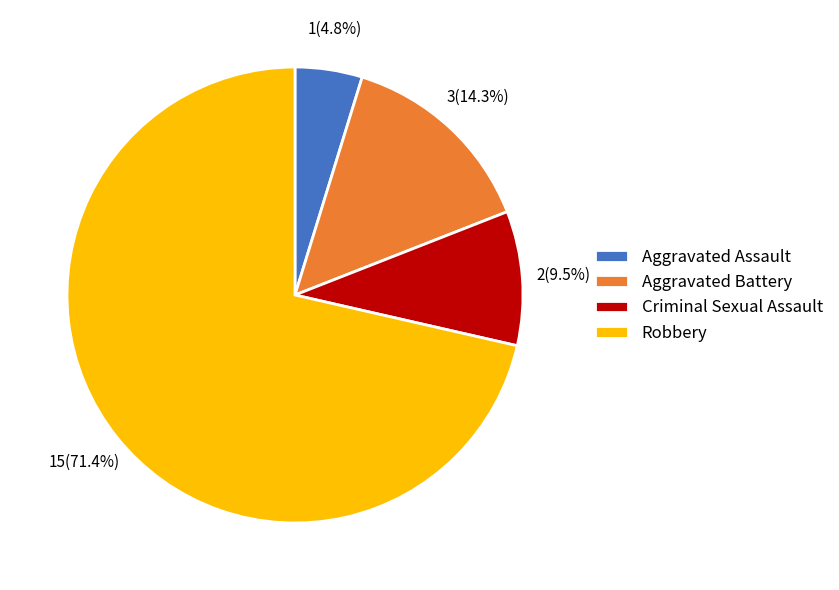

True or false: Aggravated Battery accounts for 26% of the total.

False